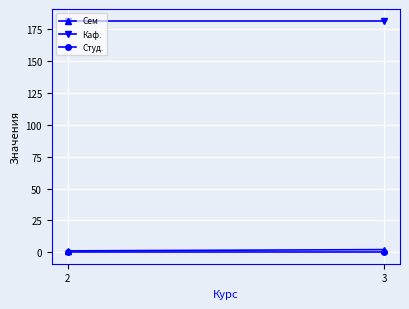

Rank the series by their maximum value, from lowest to highest.

Студ., Сем, Каф.